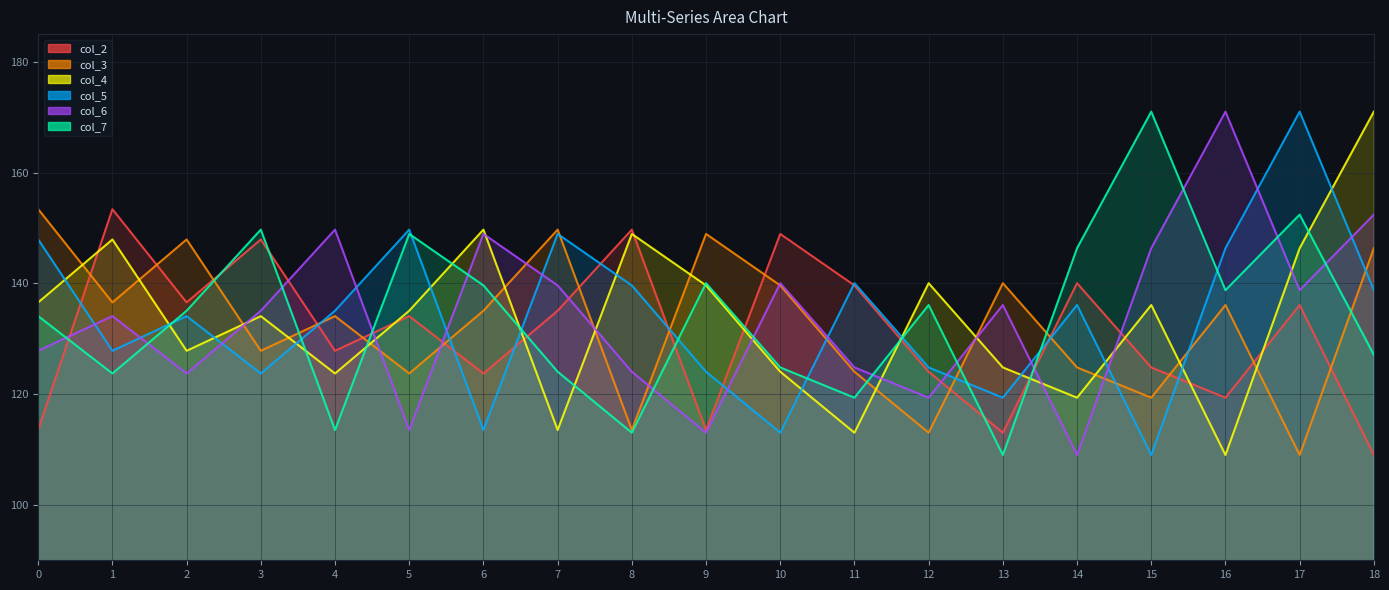

List the labels in order of col_5 value, largest first.

17, 5, 7, 0, 16, 11, 8, 18, 14, 4, 2, 1, 12, 9, 3, 13, 6, 10, 15